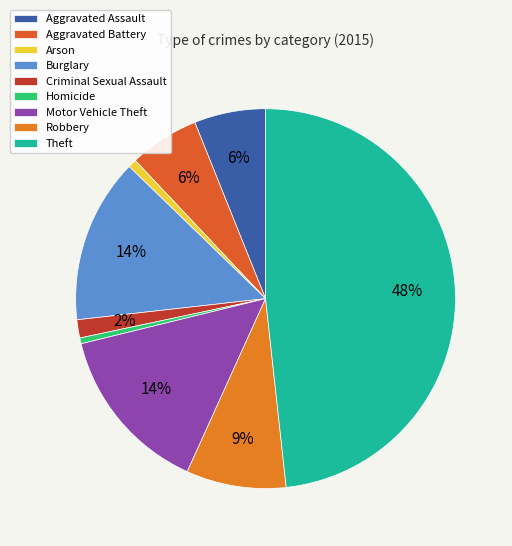

How much of the chart is everything except Aggravated Assault?

93.9%